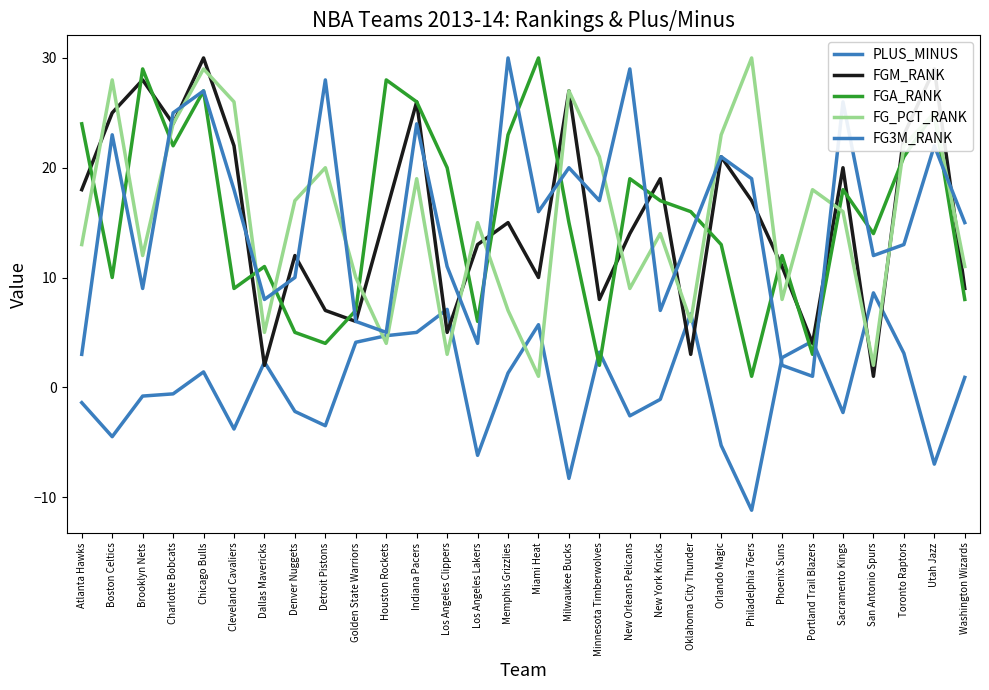

Does the chart display data point markers on the line(s)?

No